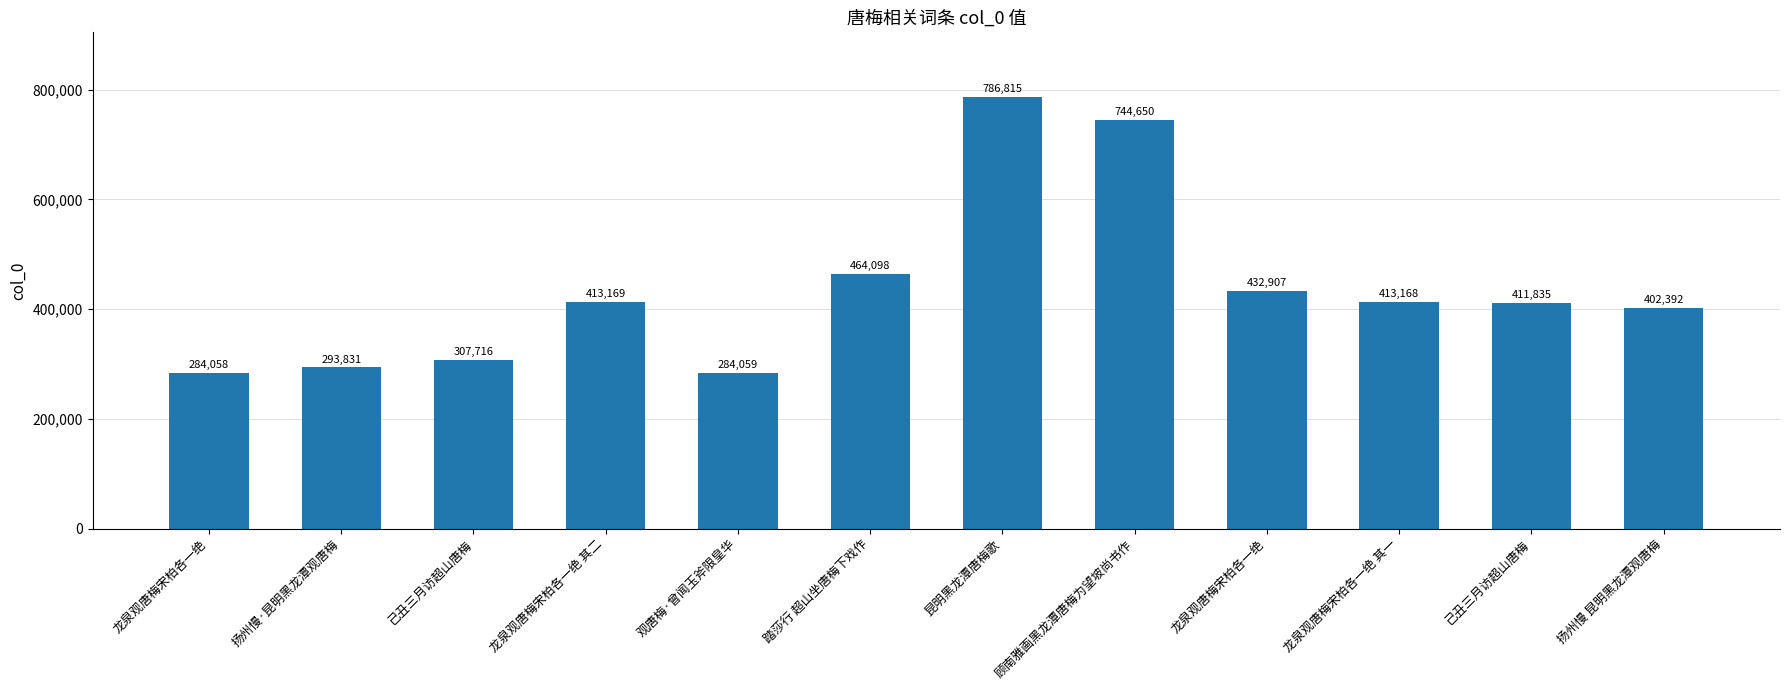

At which category does the chart reach its peak across all series?

昆明黑龙潭唐梅歌